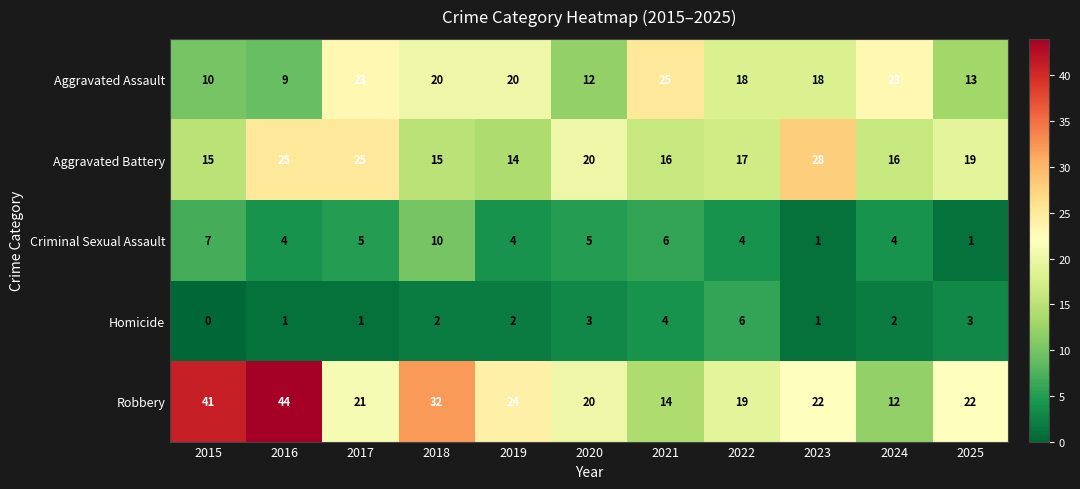

How many distinct data groups are displayed?

5